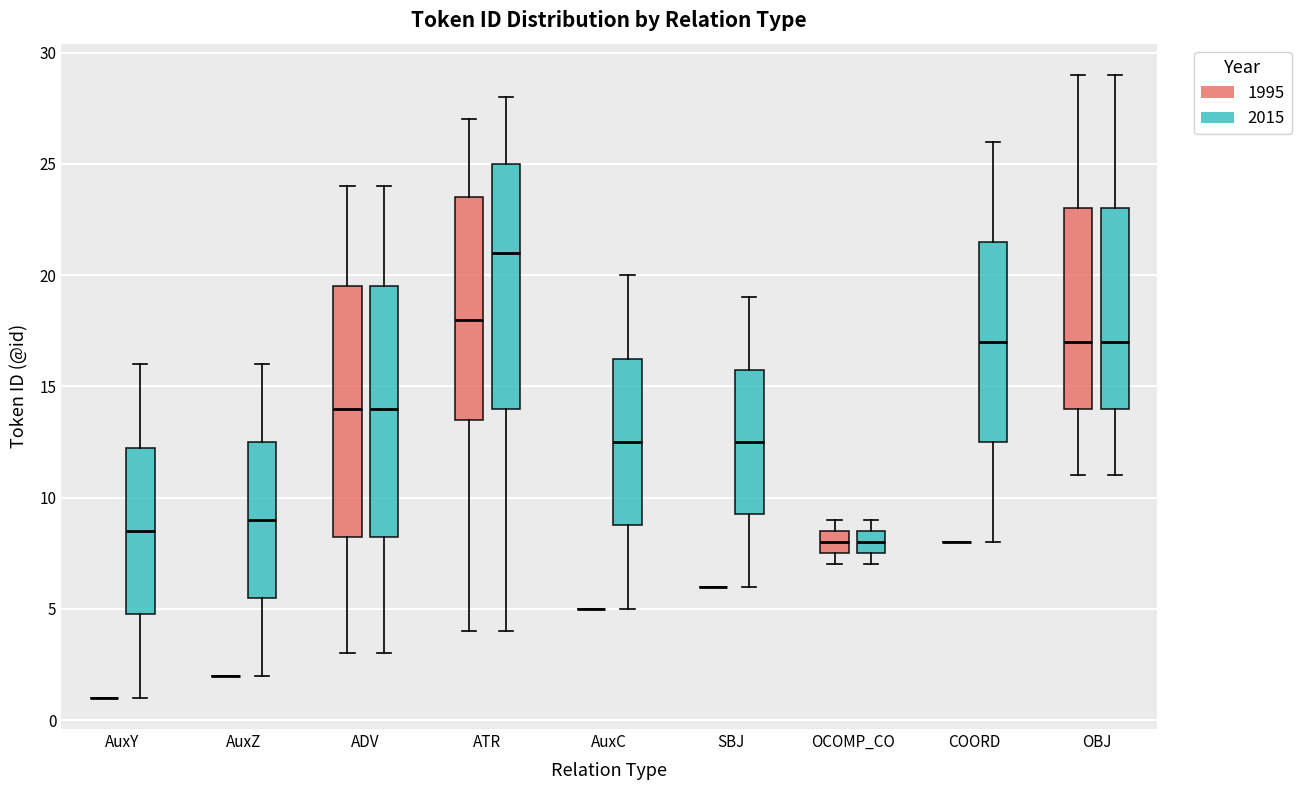

Reading left to right, transcribe this box plot: for each box, give where its median line is, the range the box spans, and where its two whiskers end, as read against the y-axis. The values are not printed on the chart, so give them approximately, as read against the axis.

AuxY (1995): box collapsed to a line at 1.0, whiskers 1.0 to 1.0
AuxY (2015): median 8.5, box 5.0 to 12.5, whiskers 1.0 to 16.0
AuxZ (1995): box collapsed to a line at 2.0, whiskers 2.0 to 2.0
AuxZ (2015): median 9.0, box 5.5 to 12.5, whiskers 2.0 to 16.0
ADV (1995): median 14.0, box 8.5 to 19.5, whiskers 3.0 to 24.0
ADV (2015): median 14.0, box 8.5 to 19.5, whiskers 3.0 to 24.0
ATR (1995): median 18.0, box 13.5 to 23.5, whiskers 4.0 to 27.0
ATR (2015): median 21.0, box 14.0 to 25.0, whiskers 4.0 to 28.0
AuxC (1995): box collapsed to a line at 5.0, whiskers 5.0 to 5.0
AuxC (2015): median 12.5, box 9.0 to 16.5, whiskers 5.0 to 20.0
SBJ (1995): box collapsed to a line at 6.0, whiskers 6.0 to 6.0
SBJ (2015): median 12.5, box 9.5 to 16.0, whiskers 6.0 to 19.0
OCOMP_CO (1995): median 8.0, box 7.5 to 8.5, whiskers 7.0 to 9.0
OCOMP_CO (2015): median 8.0, box 7.5 to 8.5, whiskers 7.0 to 9.0
COORD (1995): box collapsed to a line at 8.0, whiskers 8.0 to 8.0
COORD (2015): median 17.0, box 12.5 to 21.5, whiskers 8.0 to 26.0
OBJ (1995): median 17.0, box 14.0 to 23.0, whiskers 11.0 to 29.0
OBJ (2015): median 17.0, box 14.0 to 23.0, whiskers 11.0 to 29.0